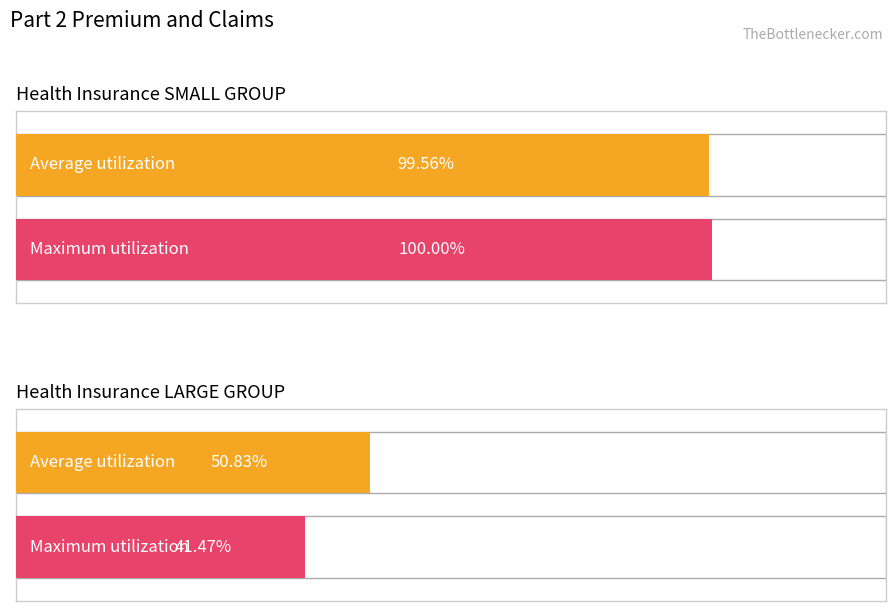

At Health Insurance LARGE GROUP, list the series in order from smallest to largest.

Maximum utilization, Average utilization